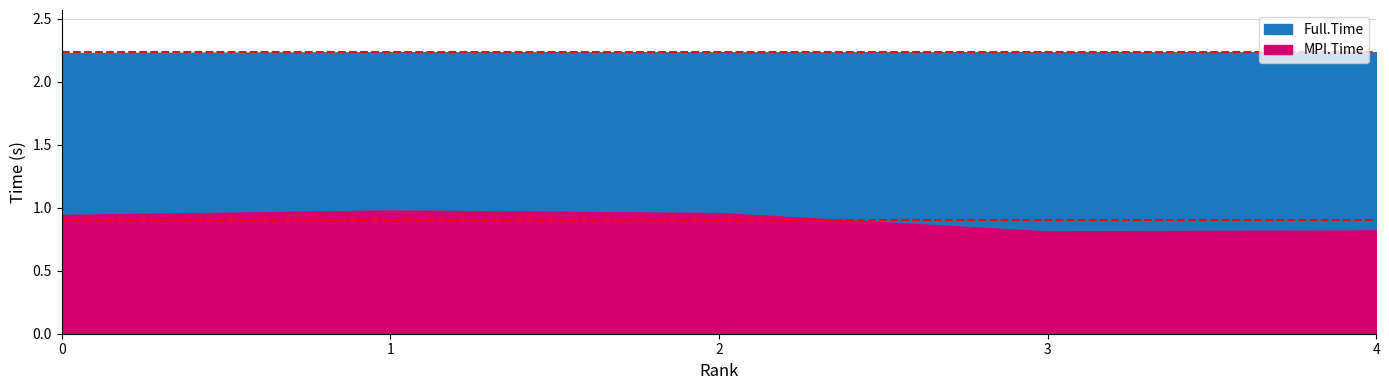

How many MPI.Time values are between 0 and 1?

5